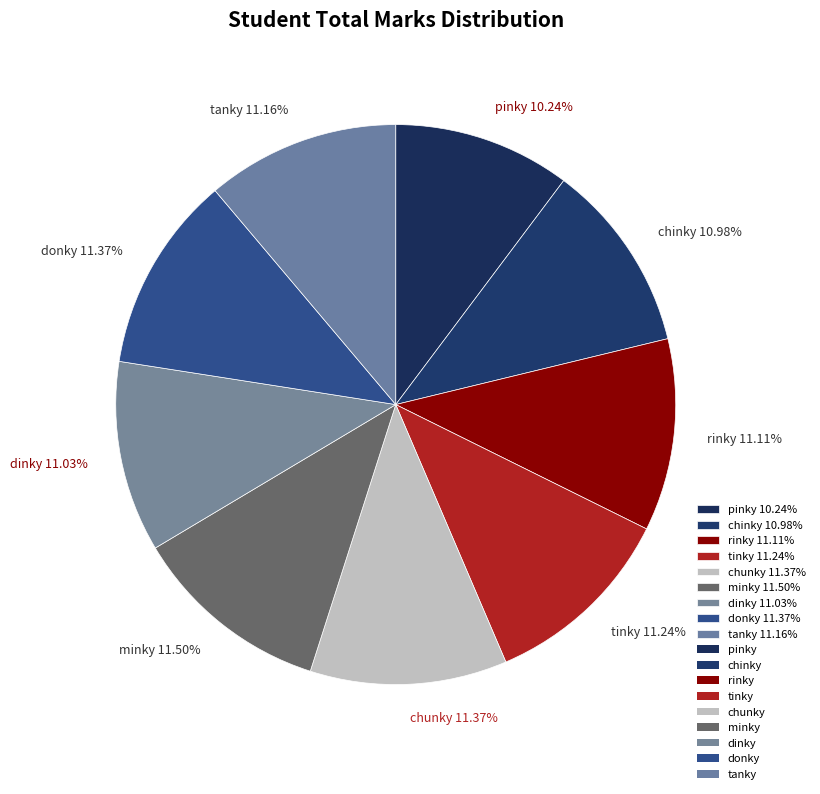

Does pinky represent more than half of the total?

No